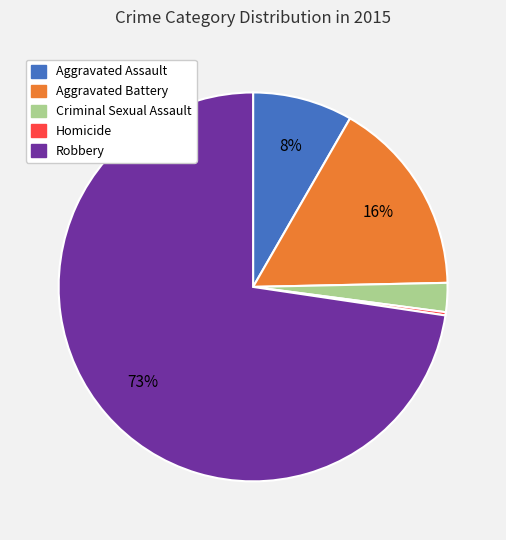

Which slice is the largest?

Robbery